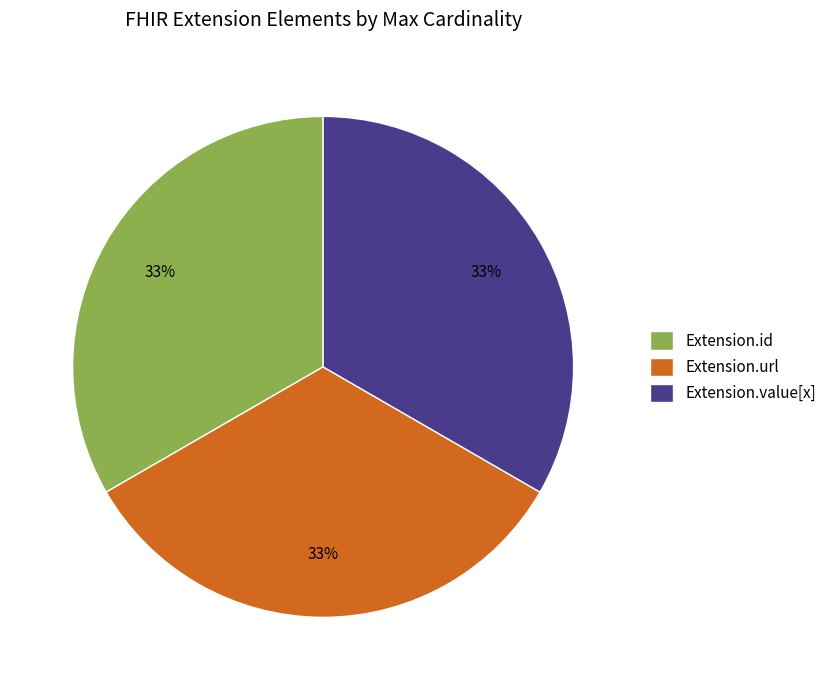

How many slices are in this pie chart?

3